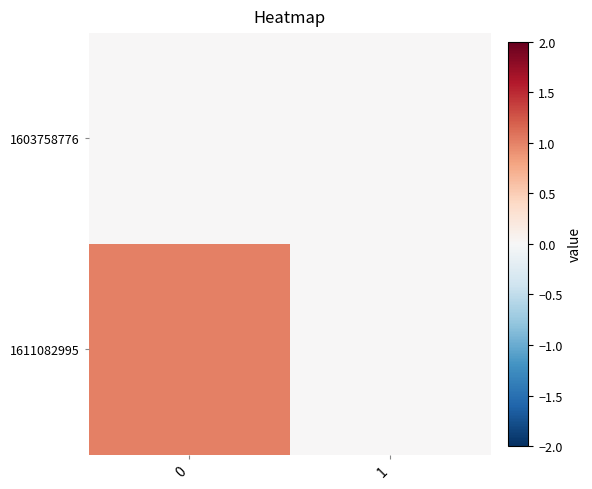

Count the number of categories in the chart.

2